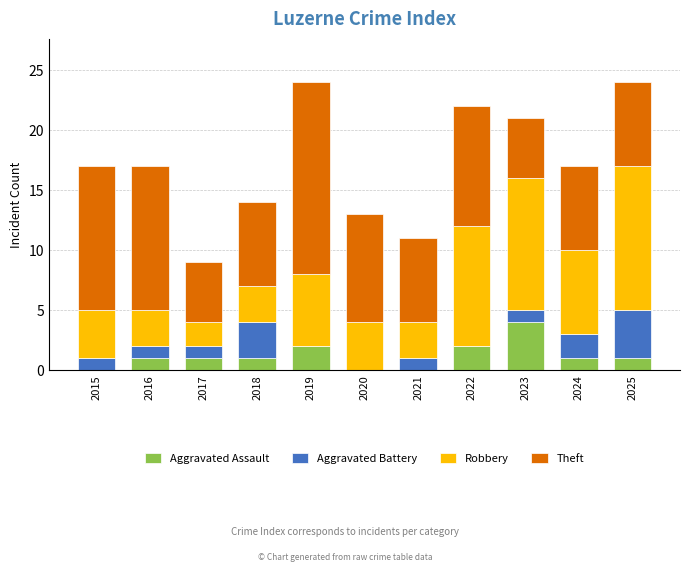

Does the chart contain stacked bars?

Yes